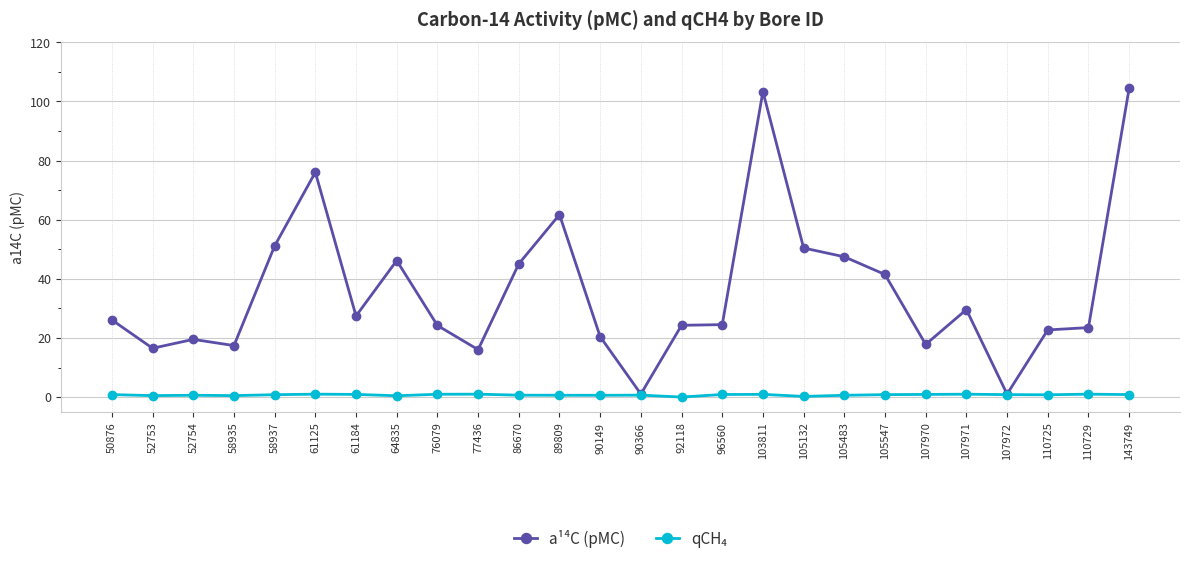

How many data points in a¹⁴C (pMC) are less than 26?

13